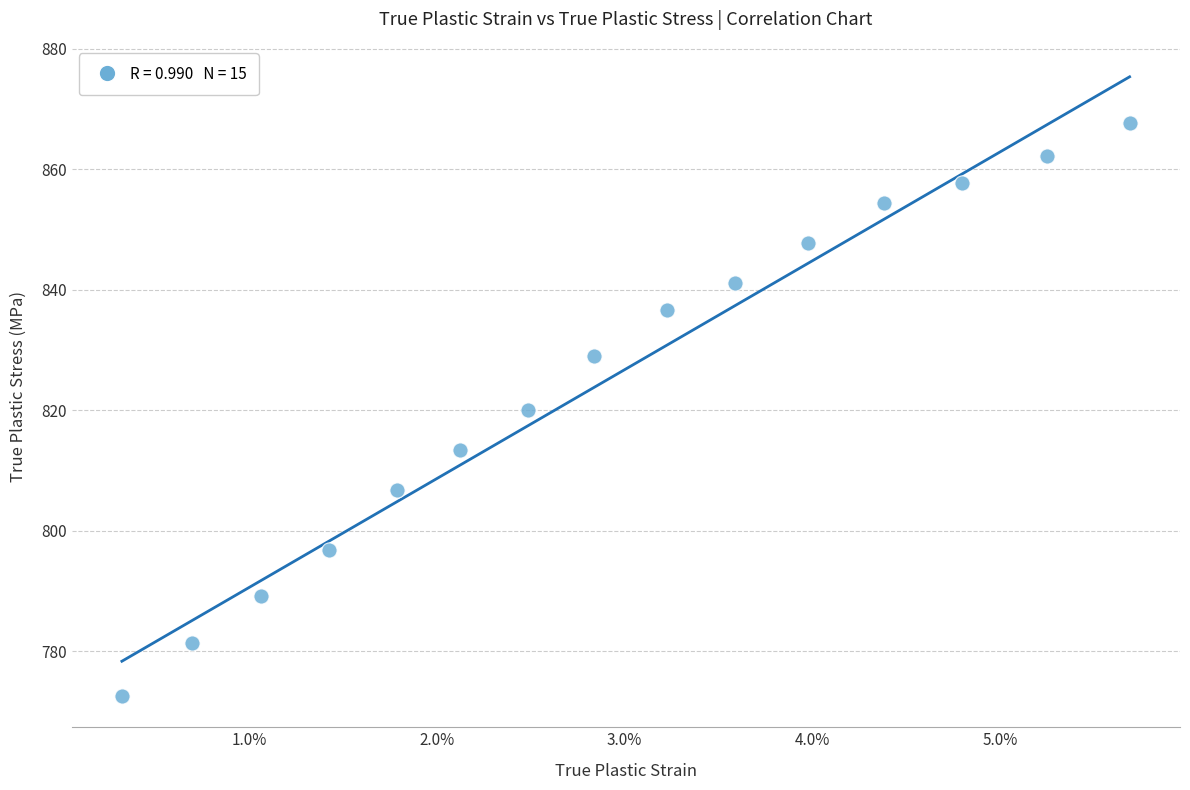

What is the range of Y values (max minus min)?

95.1